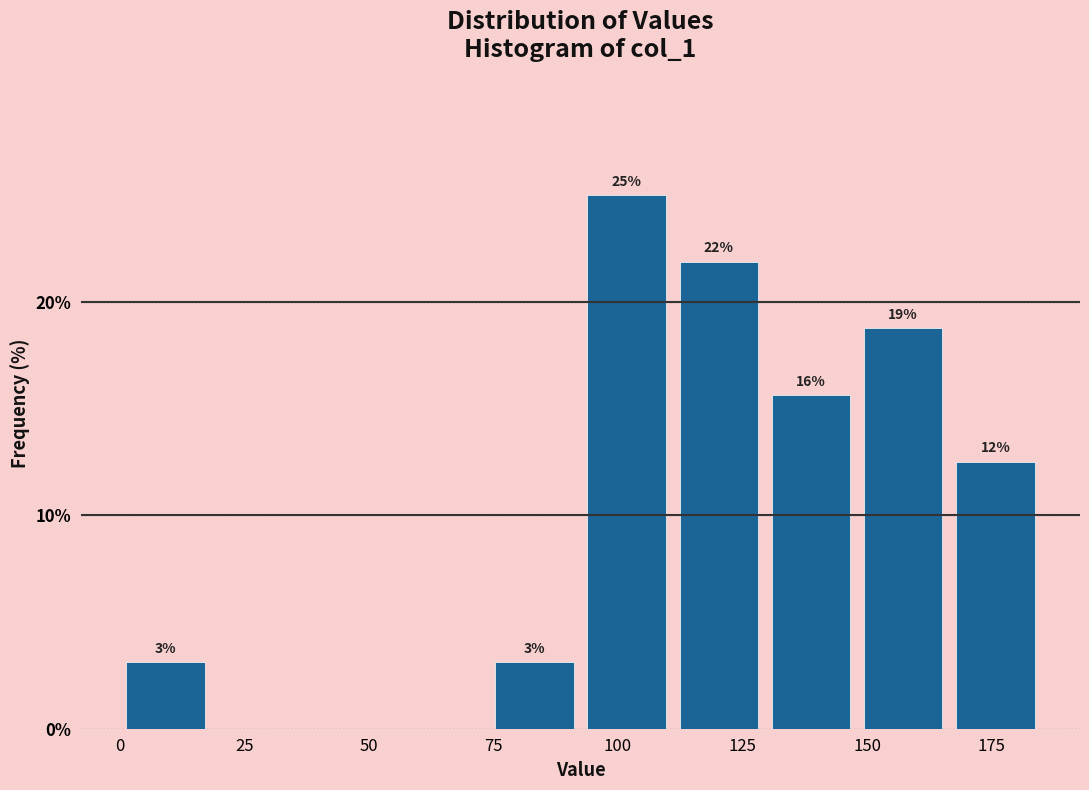

Around what value on the x-axis is the tallest bar? Give the approximate position of its centre, as read against the axis.

100